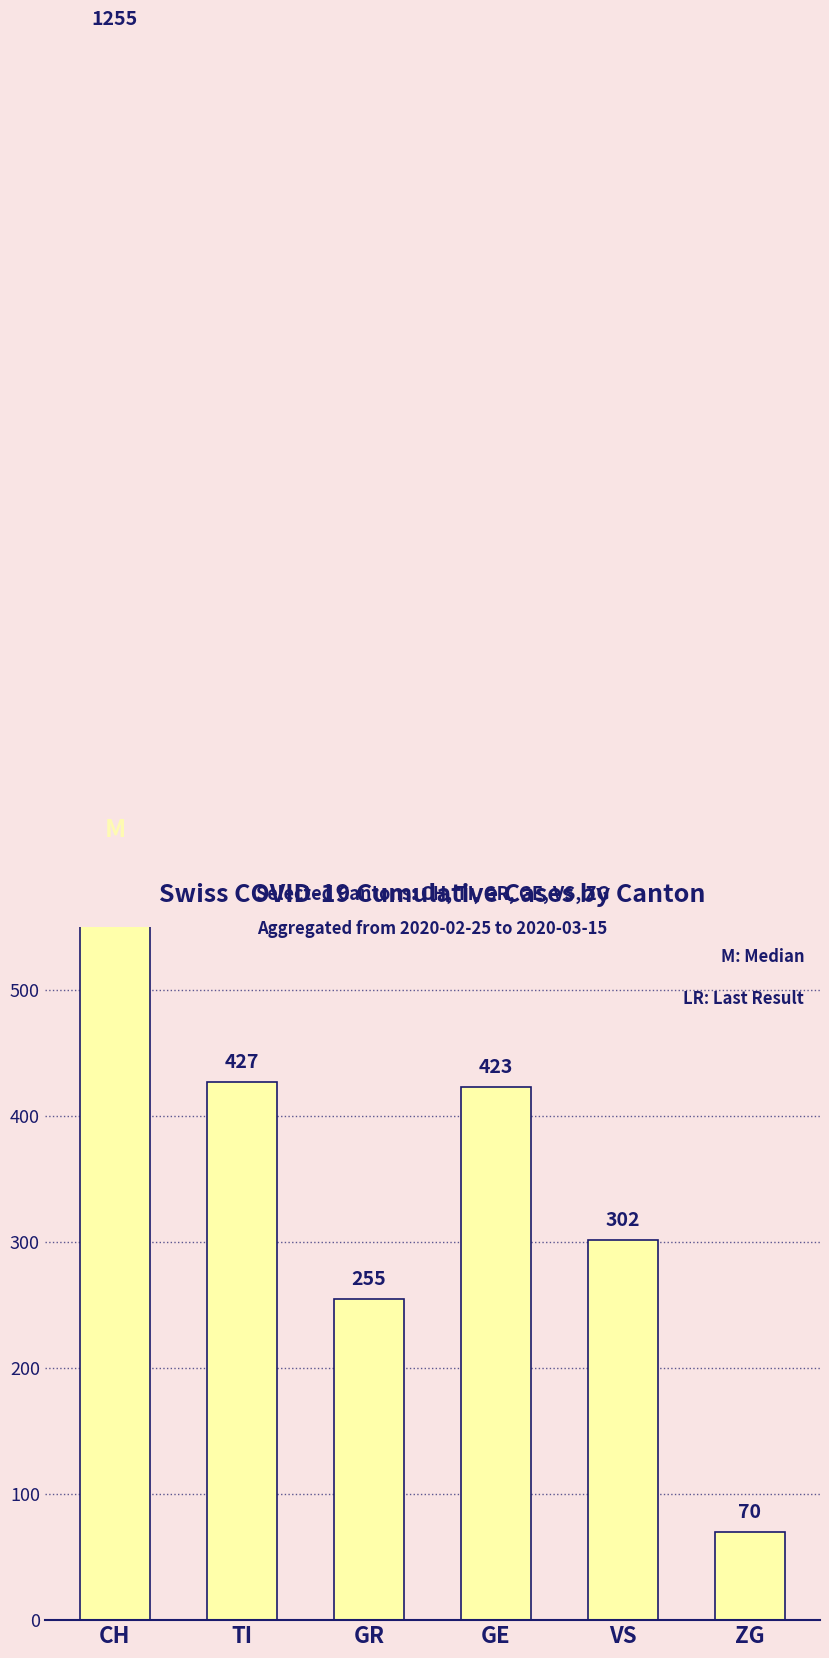

Rank the categories by value from highest to lowest.

CH, TI, GE, VS, GR, ZG